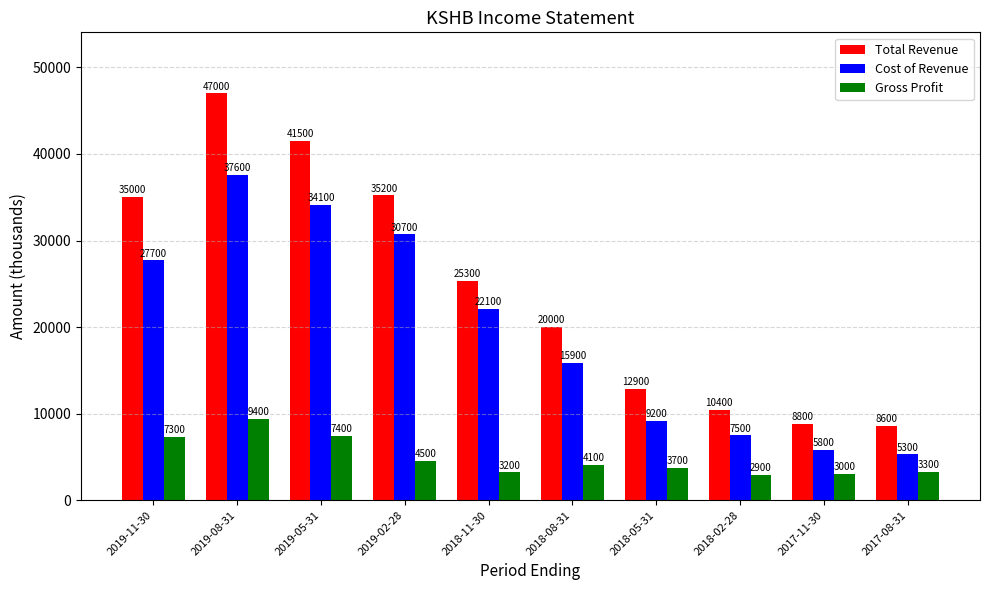

Is it true that Total Revenue equals 25300 at 2018-11-30?

True